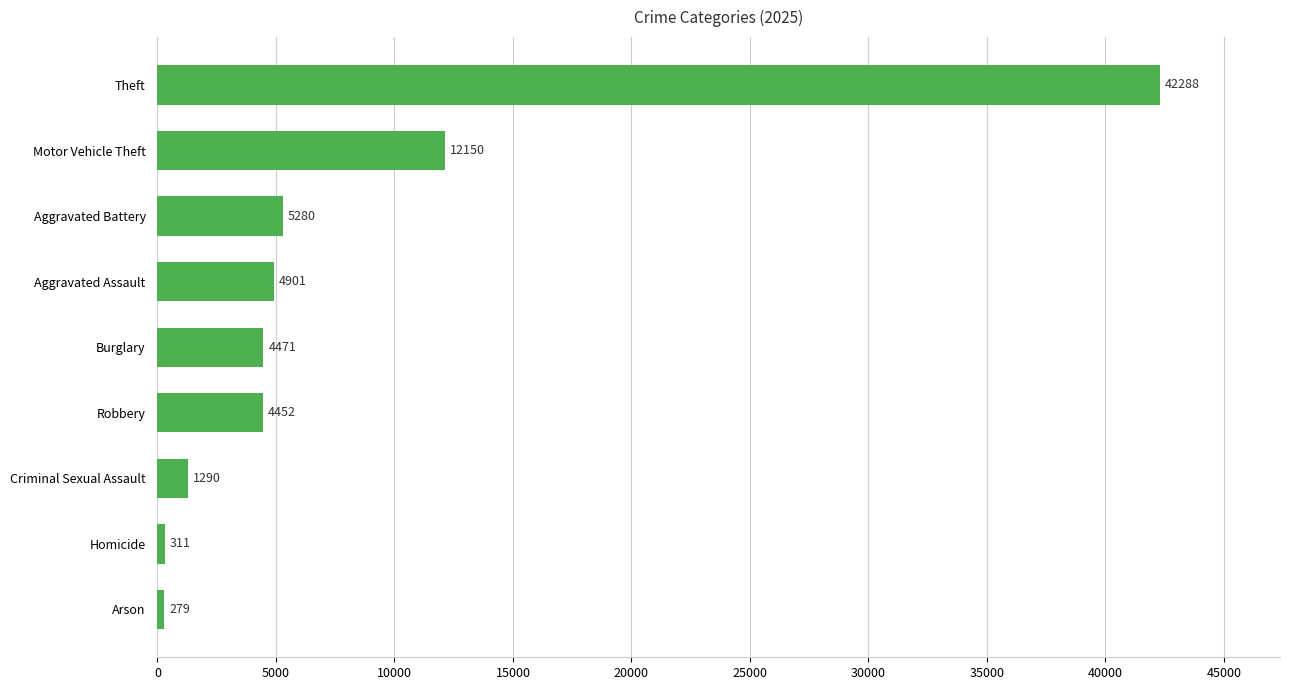

The value at Theft is 42288. True or false?

True